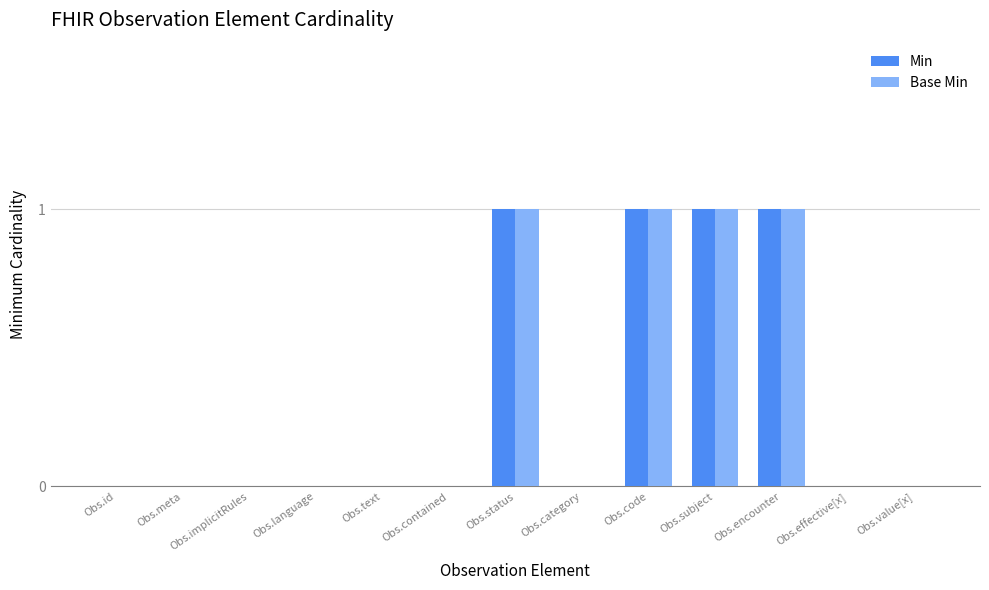

What is the sum of all Min values?

4